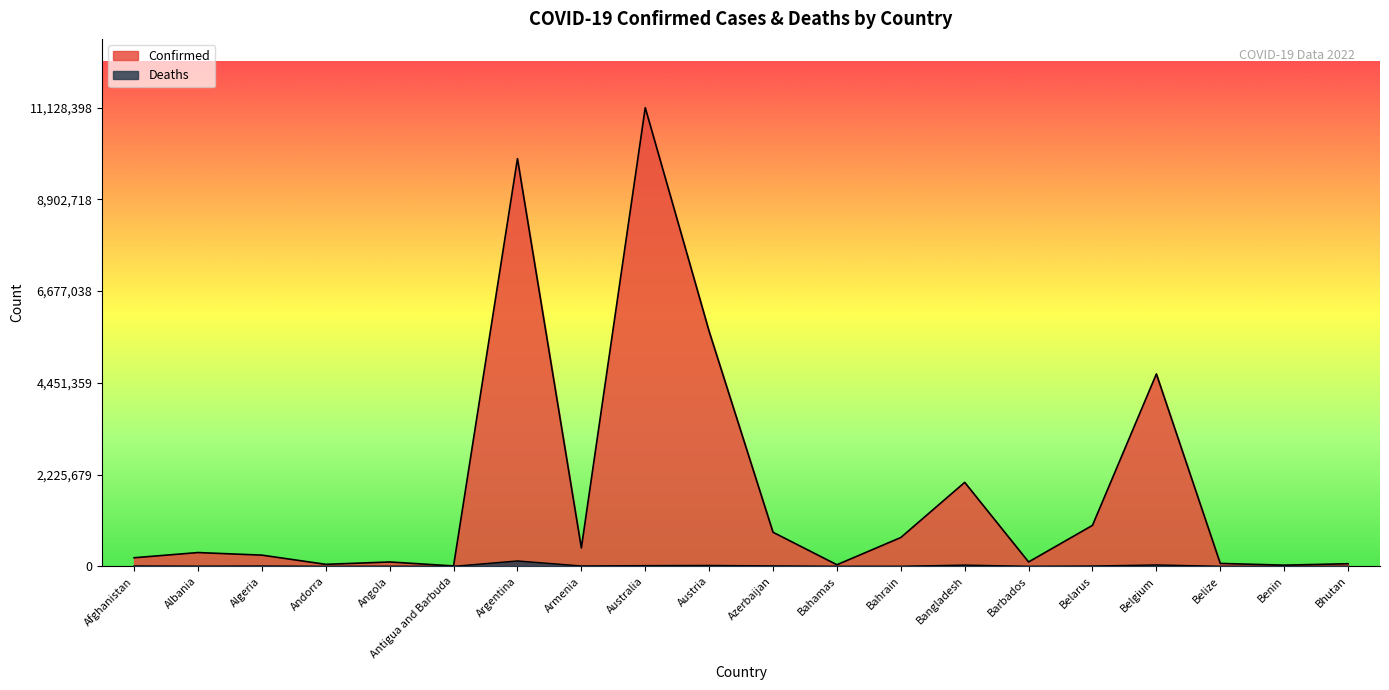

What is the sum of all Deaths values?

281460